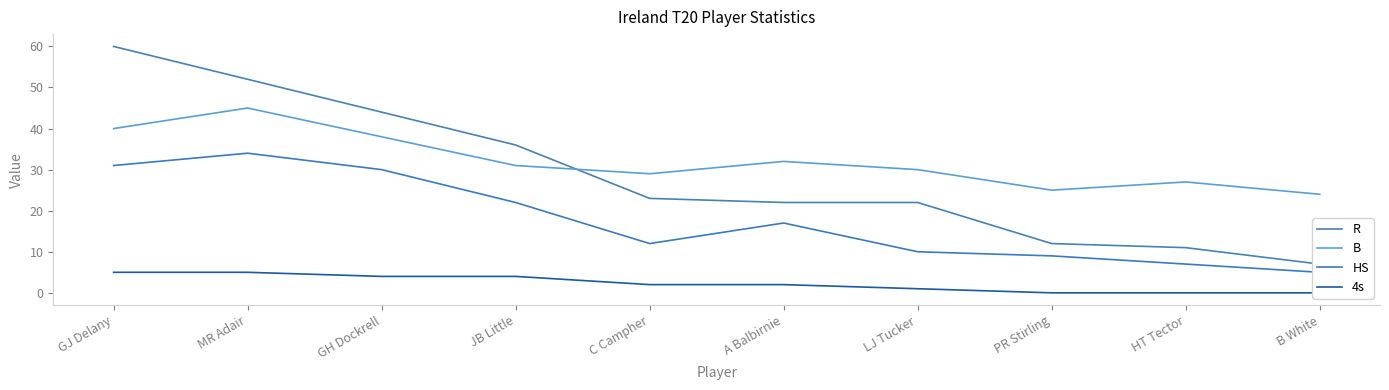

What is the difference between the second highest and second lowest values in the 4s series?

5